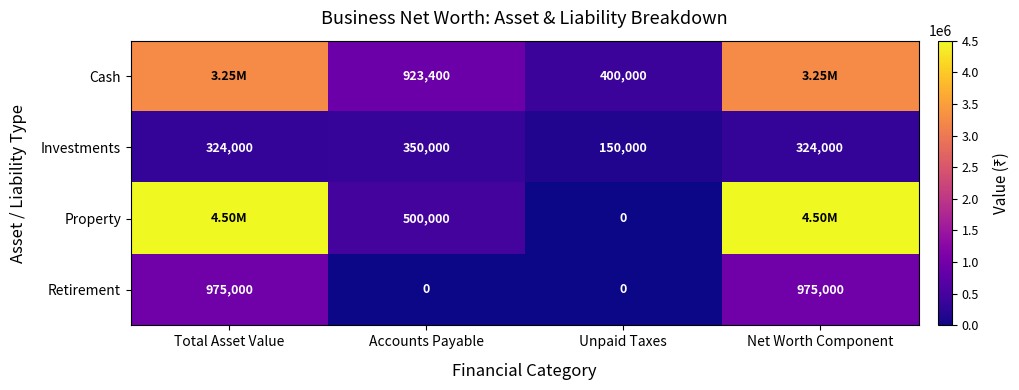

What is the spread (max minus min) of values at Accounts Payable?

923400